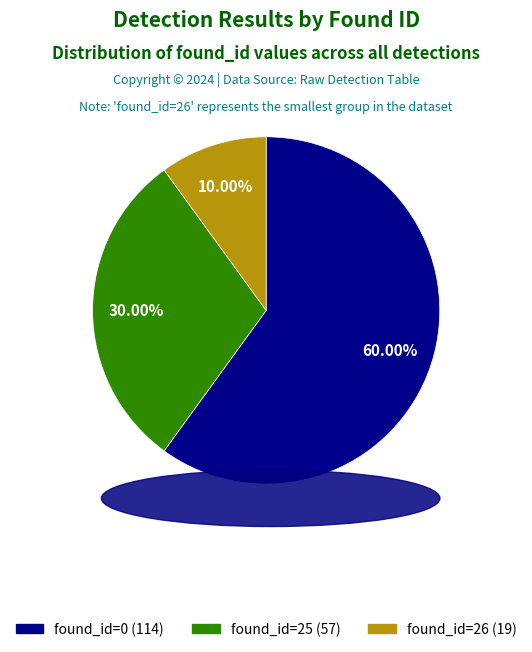

Does found_id=25 represent more than half of the total?

No